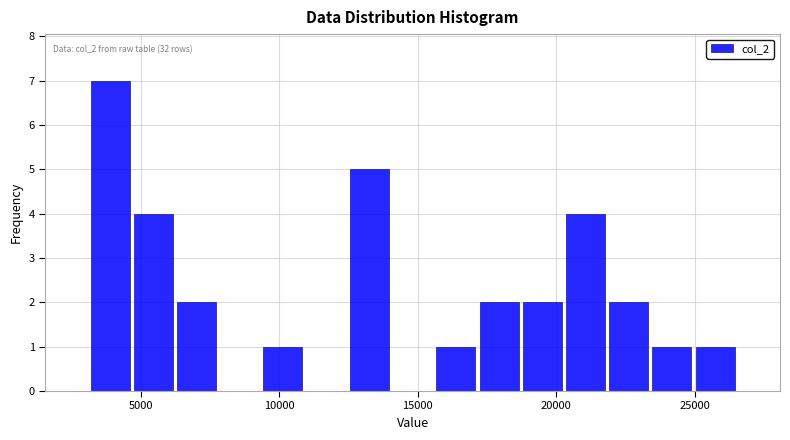

Read against the x-axis, roughly where is the centre of the tallest bar?

4000